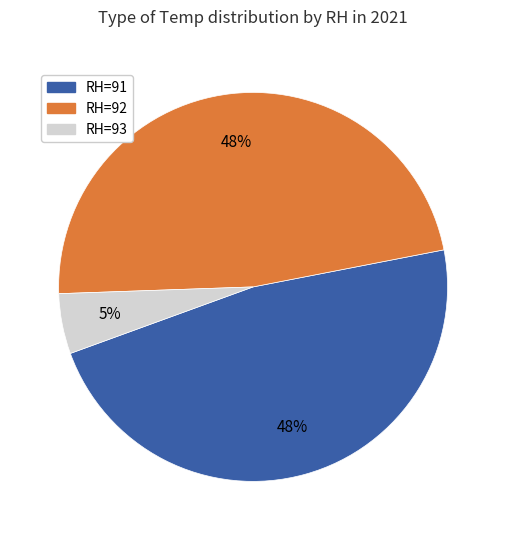

To the nearest percent, what is the difference between the largest and smallest slice percentages?

43%